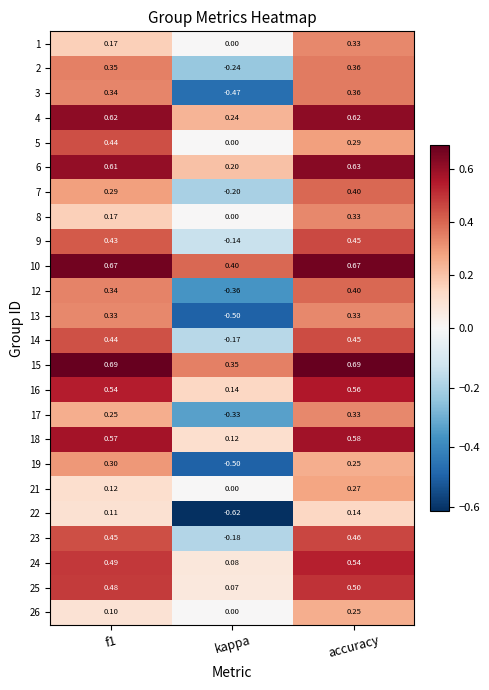

At which label does 17 reach its peak?

accuracy